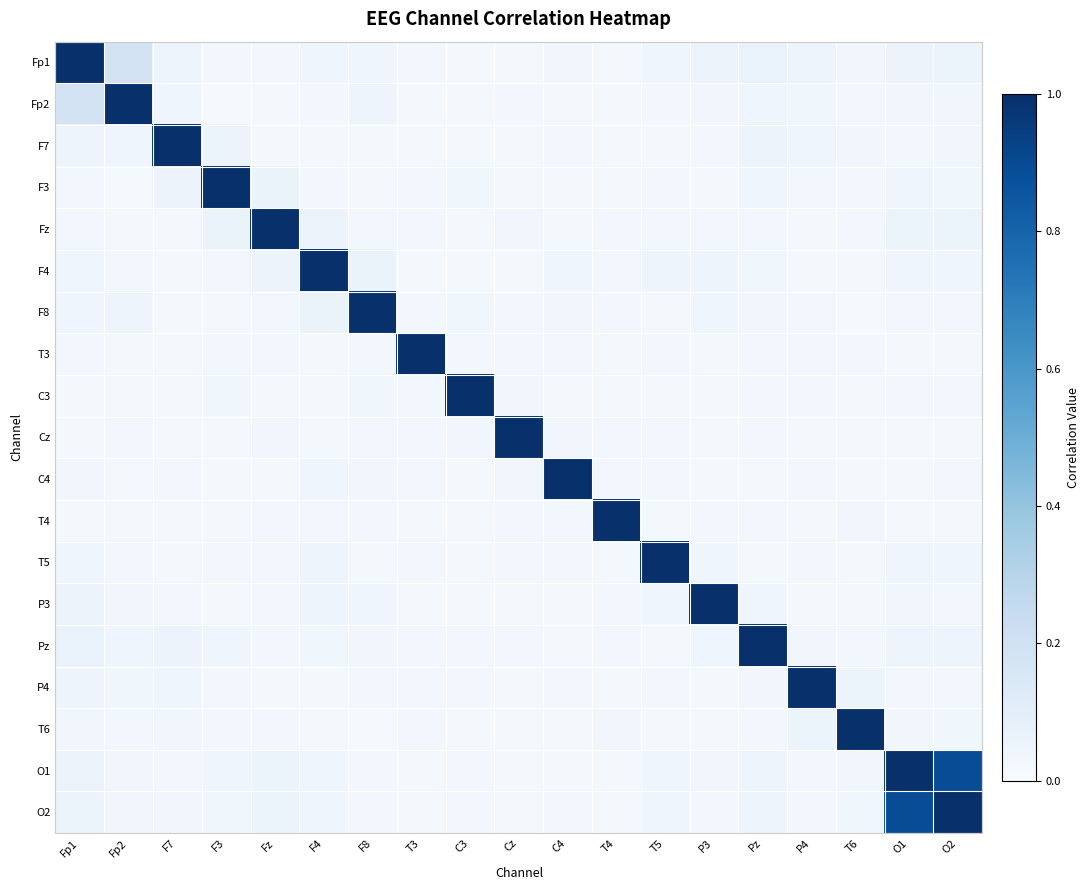

List the series in order of their peak value, lowest first.

Fp1, Fp2, F7, F3, Fz, F4, F8, T3, C3, Cz, C4, T4, T5, P3, Pz, P4, T6, O1, O2